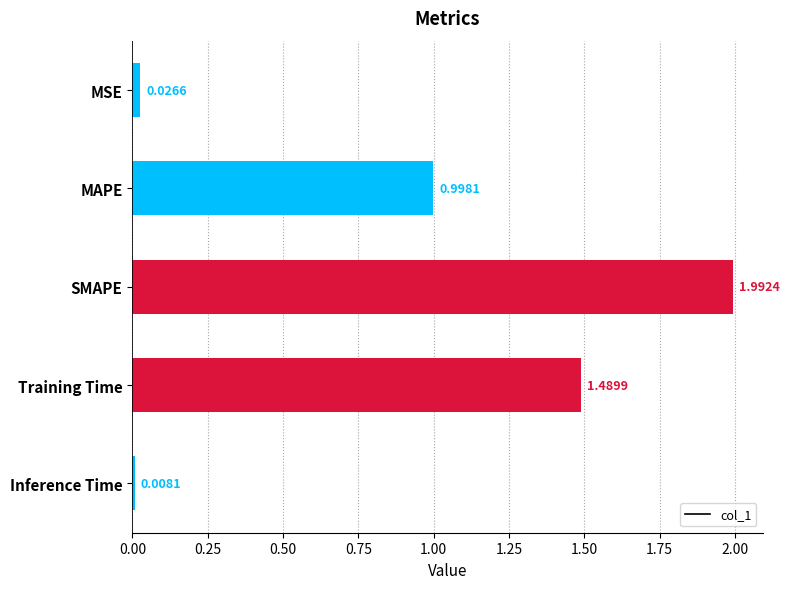

How many categories are shown in the chart?

5